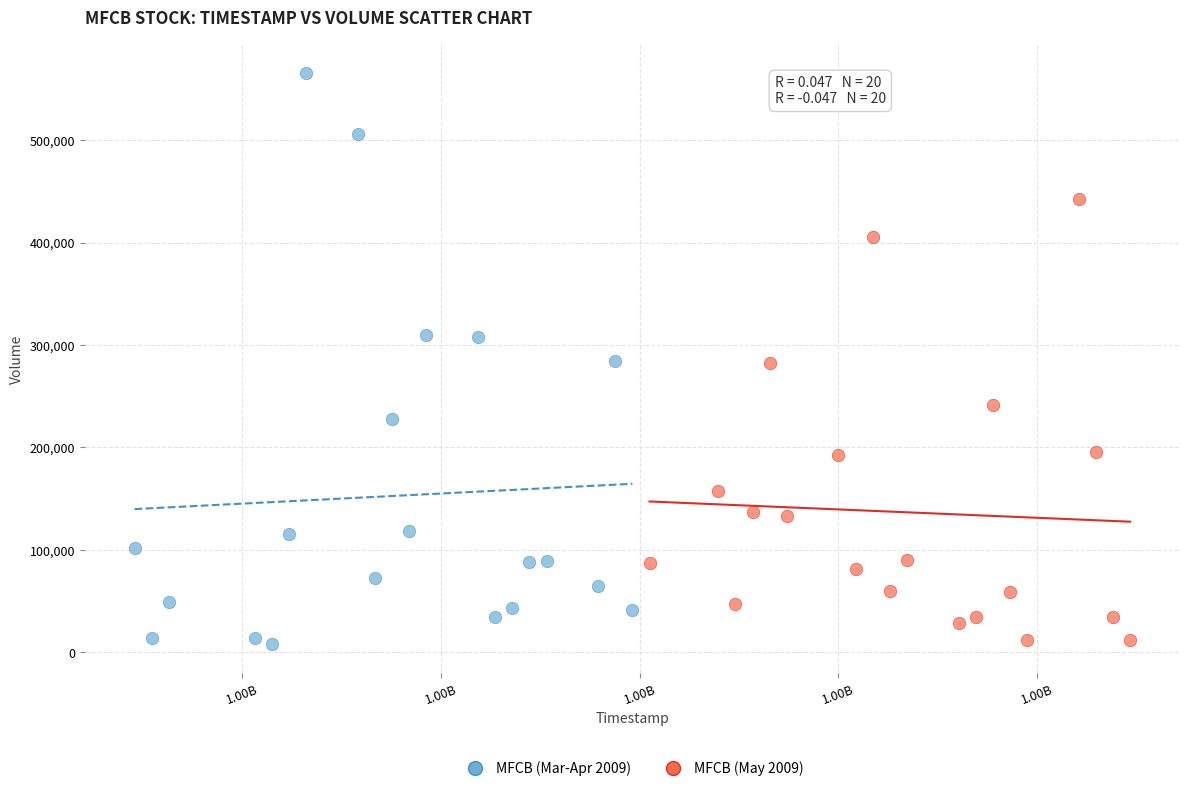

Which series has the widest spread of Y values?

MFCB (Mar-Apr 2009)